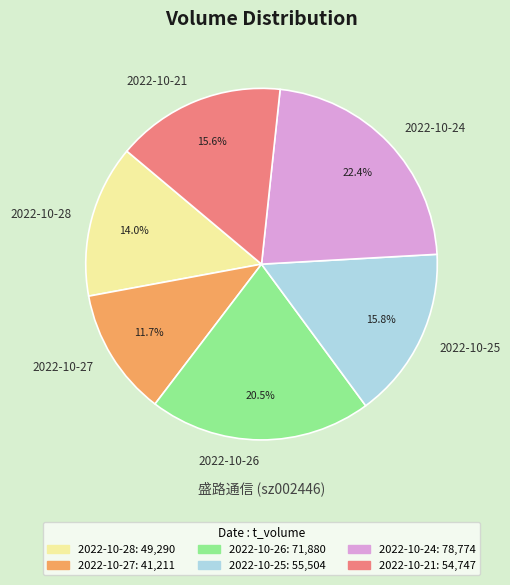

Count the number of slices in the pie.

6